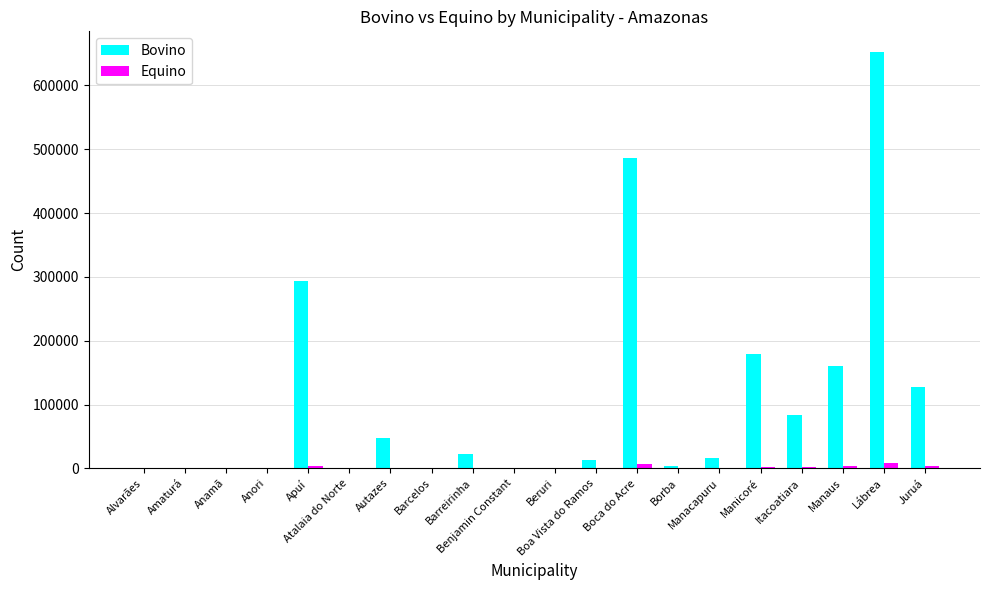

What is the highest value of the Bovino series?

652247